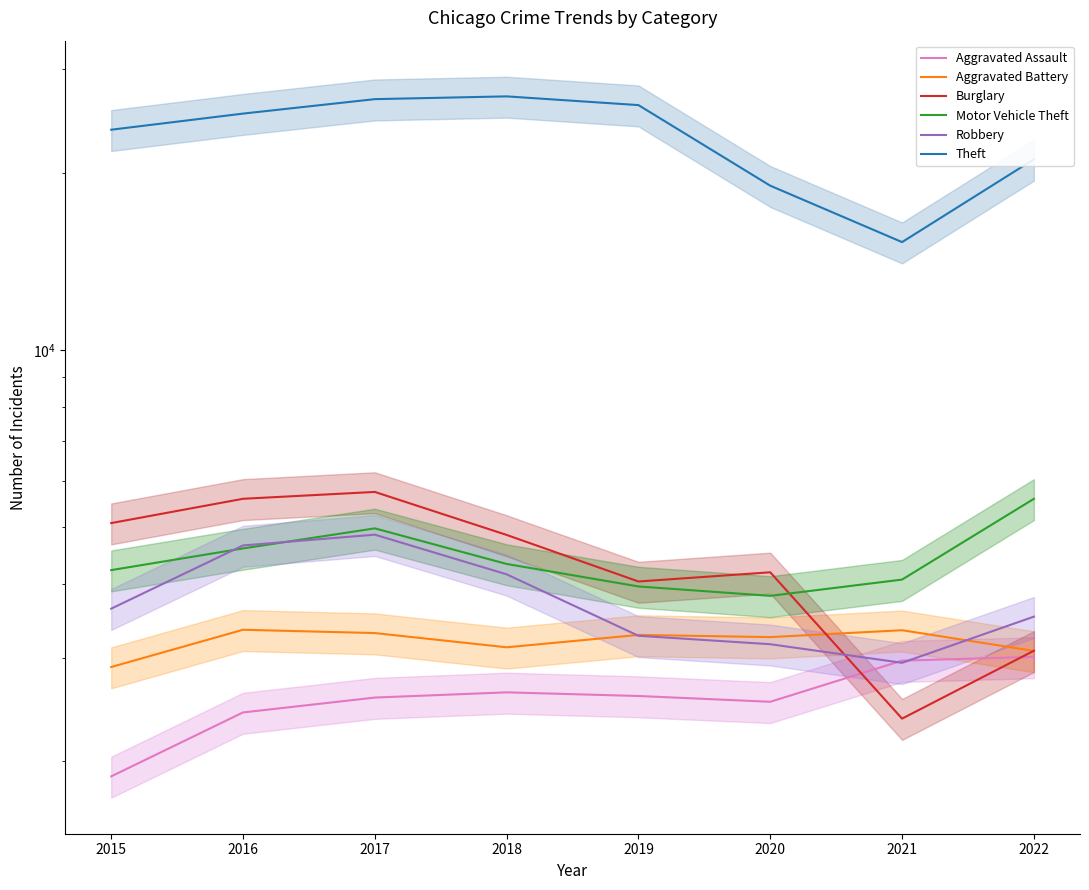

What is the value of the Aggravated Assault point at the 1st from the left?

1884